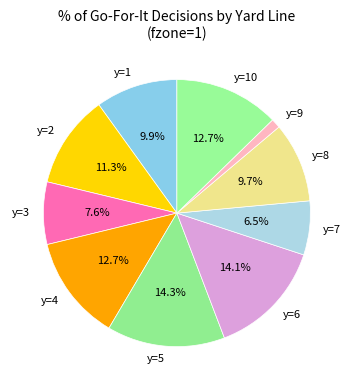

Between y=9 and y=7, which is larger?

y=7